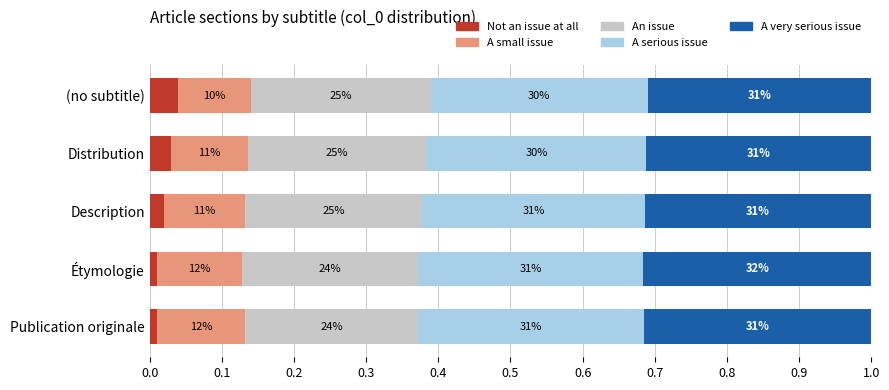

What is the sum of all An issue values?

1.2